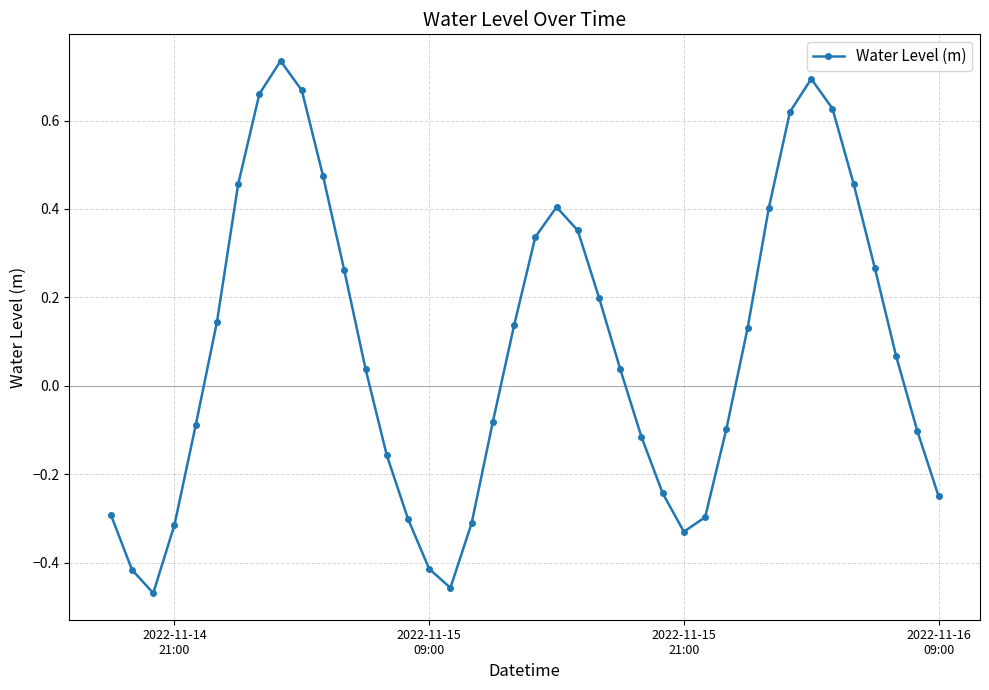

What is the sum of all values?

3.4